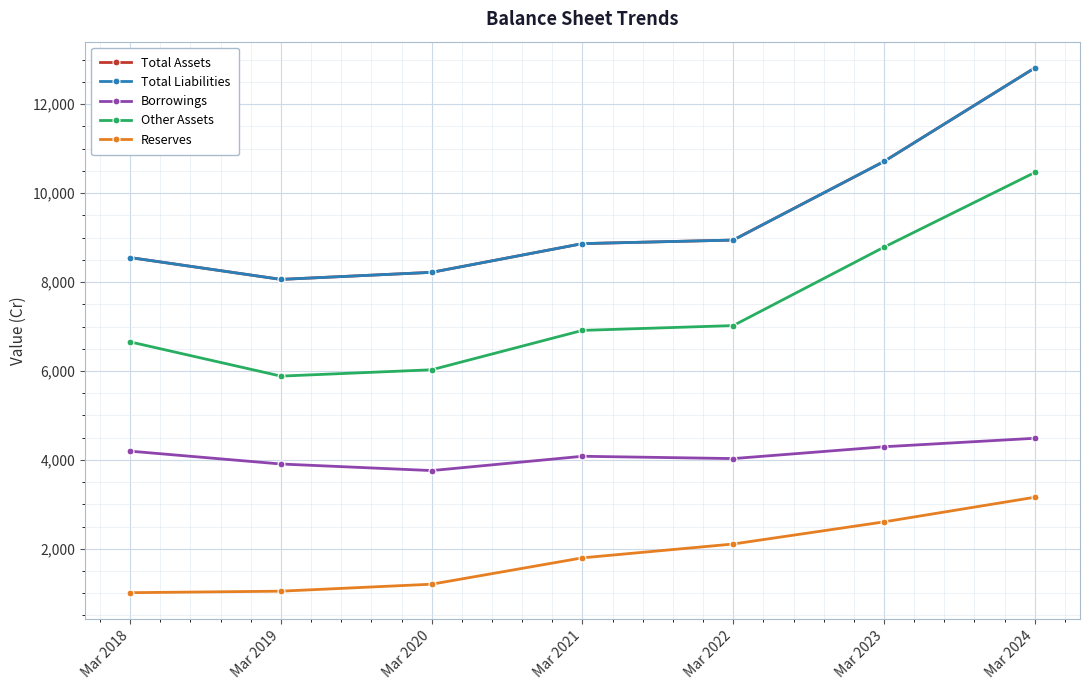

Is this an area chart (filled region under the line)?

No